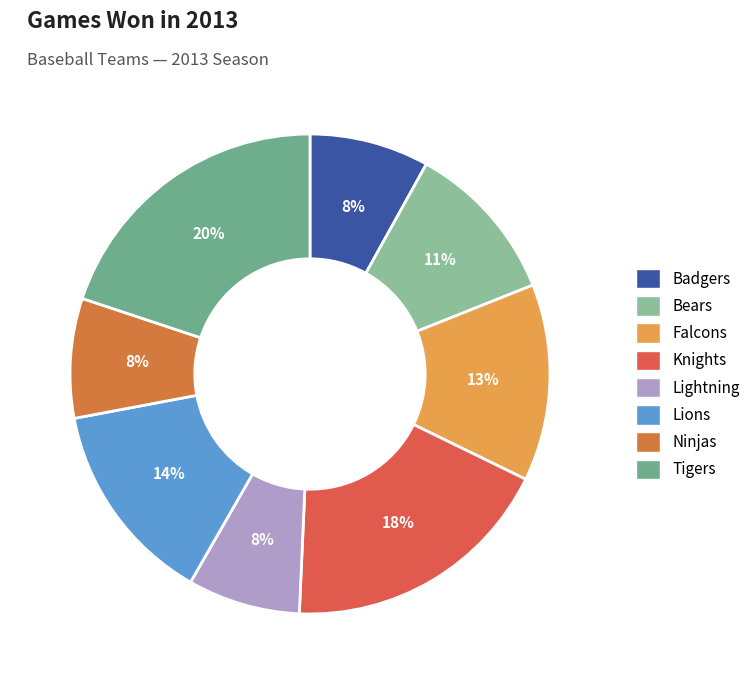

Rank the categories by value from lowest to highest.

Lightning, Badgers, Ninjas, Bears, Falcons, Lions, Knights, Tigers